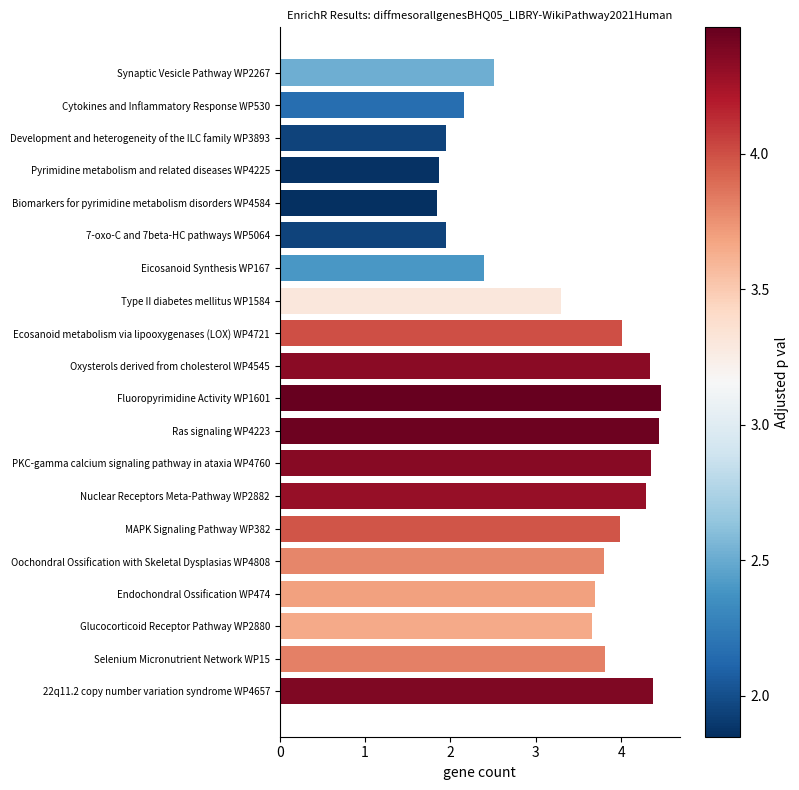

The chart shows a value of 5.8 at MAPK Signaling Pathway WP382. True or false?

False